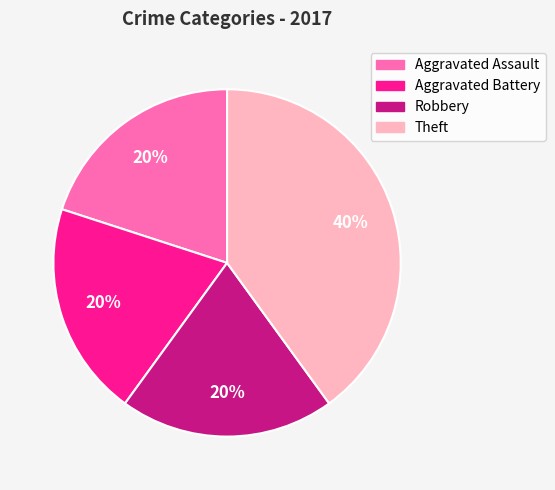

To the nearest percent, what portion does Aggravated Assault represent?

20%